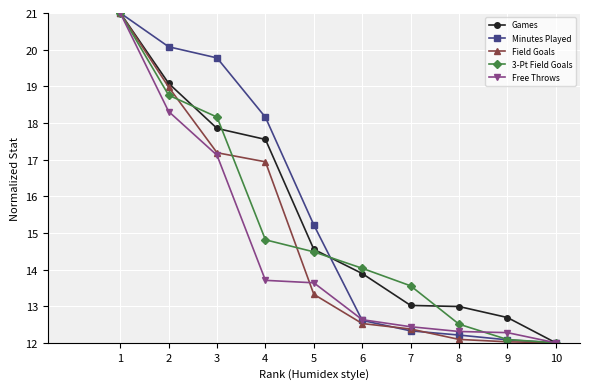

What are all the series names shown in the legend?

Games, Minutes Played, Field Goals, 3-Pt Field Goals, Free Throws